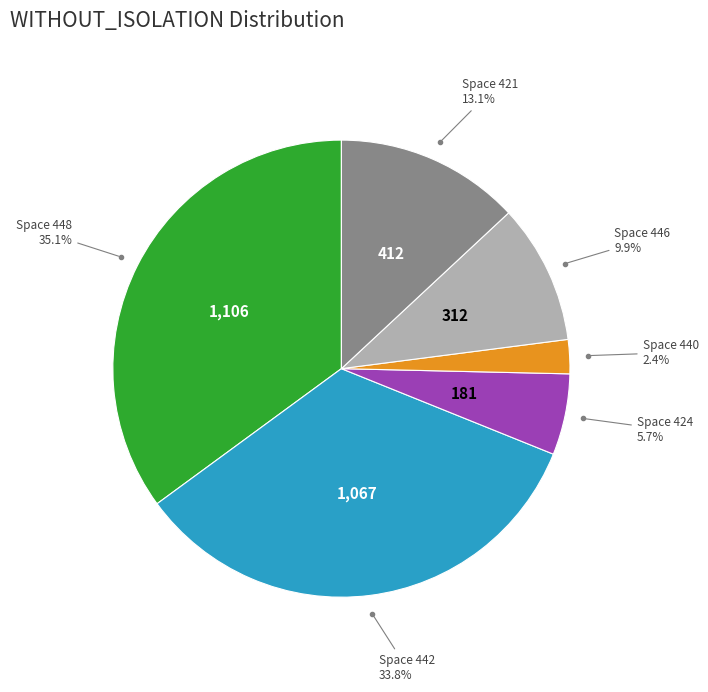

Is there a majority slice in this chart?

No